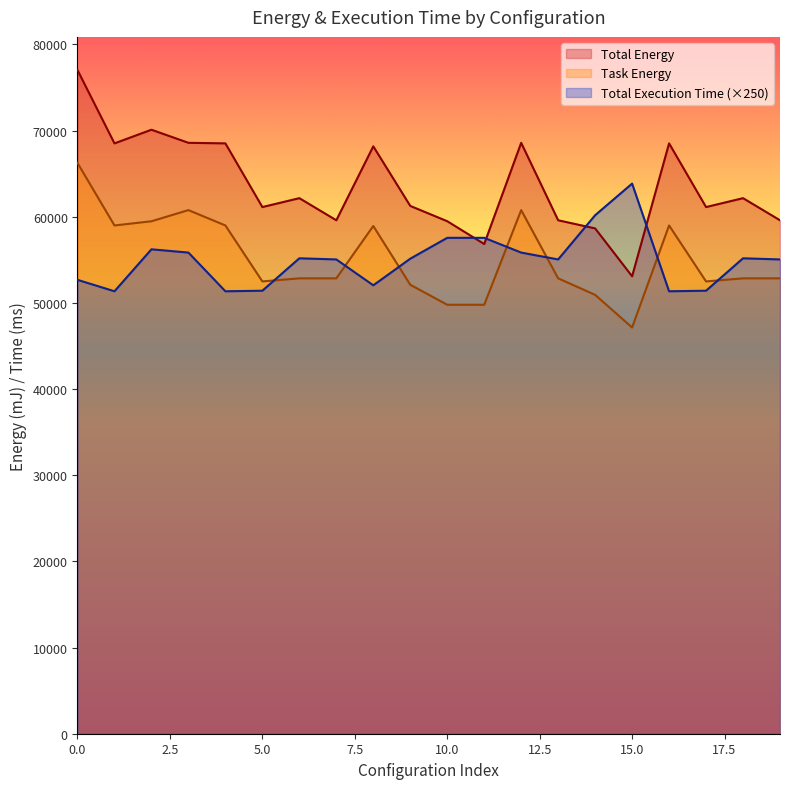

Reading left to right, list all the values displayed in this chart.

Total Energy: 77013.9	68506.9	70092.2	68573.0	68506.9	61116.3	62149.9	59583.1	68163.2	61248.4	59474.8	56827.7	68573.0	59583.1	58640.2	53082.7	68506.9	61116.3	62149.9	59583.1
Task Energy: 66233.1	58981.2	59467.6	60762.3	58981.2	52486.1	52845.6	52845.6	58918.7	52101.6	49778.9	49778.9	60762.3	52845.6	50928.0	47138.7	58981.2	52486.1	52845.6	52845.6
Total Execution Time: 52670.8	51344.0	56214.2	55834.2	51344.0	51409.2	55170.8	55039.5	52037.0	55125.2	57546.2	57546.2	55834.2	55039.5	60169.8	63839.2	51344.0	51409.2	55170.8	55039.5